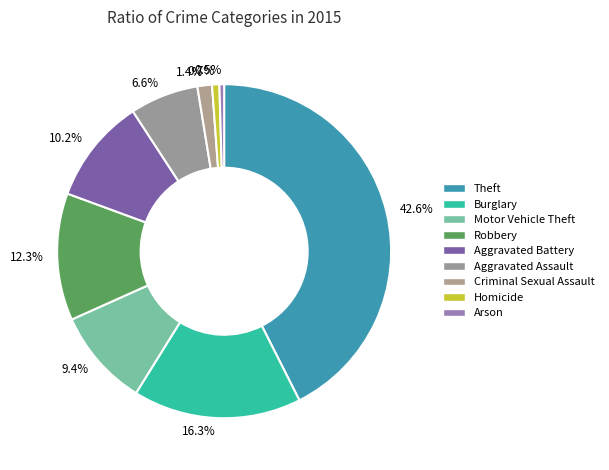

To the nearest percent, what portion does Burglary represent?

16%